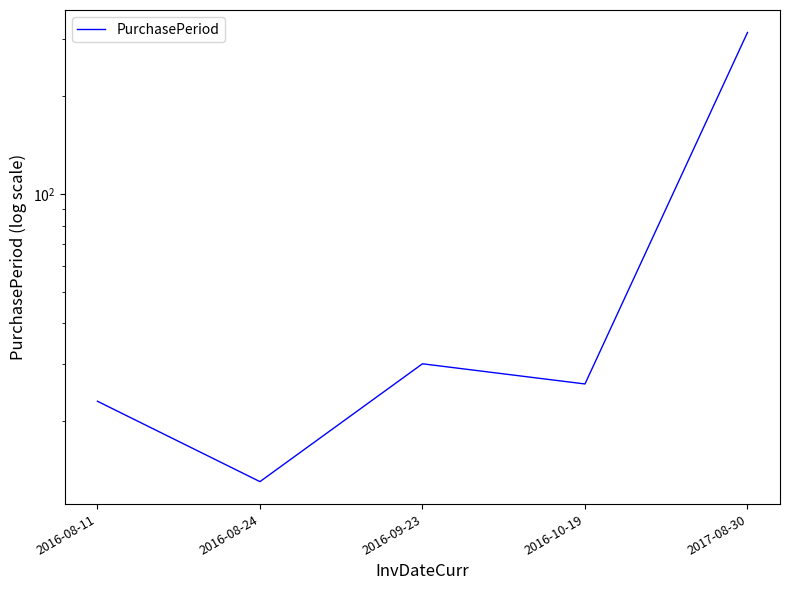

Reading left to right, transcribe all the data shown in this chart.

2016-08-11=23	2016-08-24=13	2016-09-23=30	2016-10-19=26	2017-08-30=315